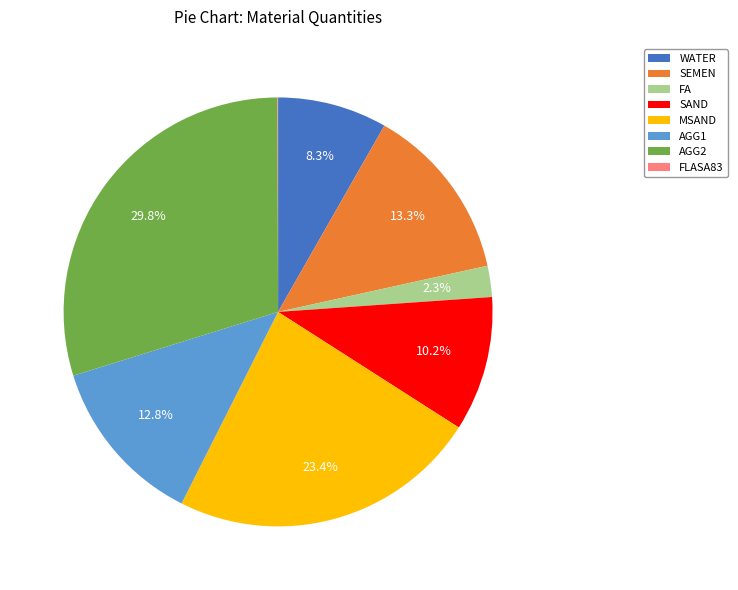

To the nearest percent, what portion does MSAND represent?

23%